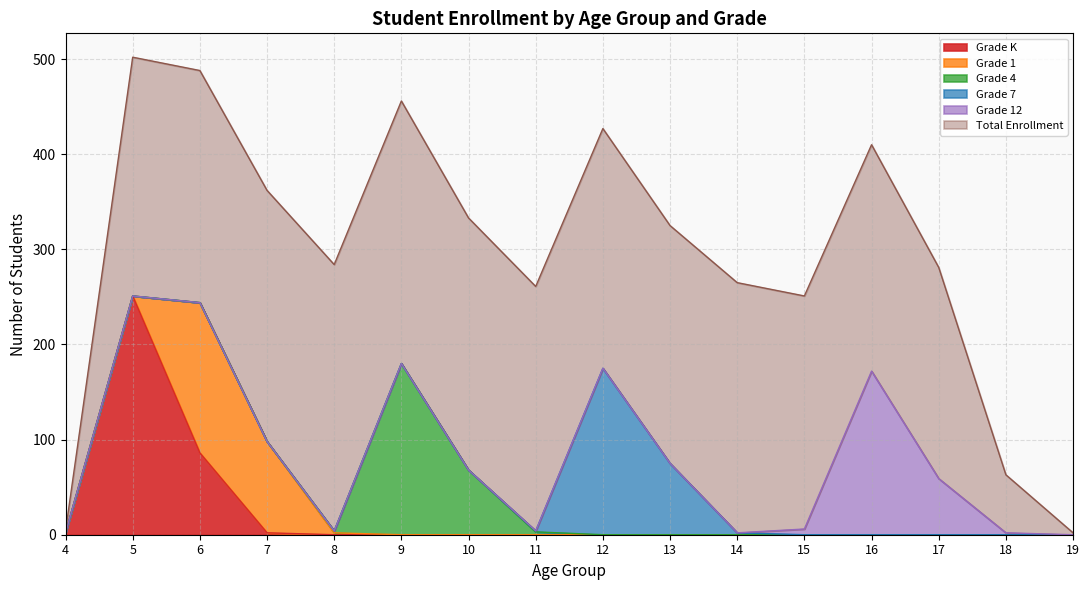

True or false: Grade 1 has a value of 77 at 14.

False